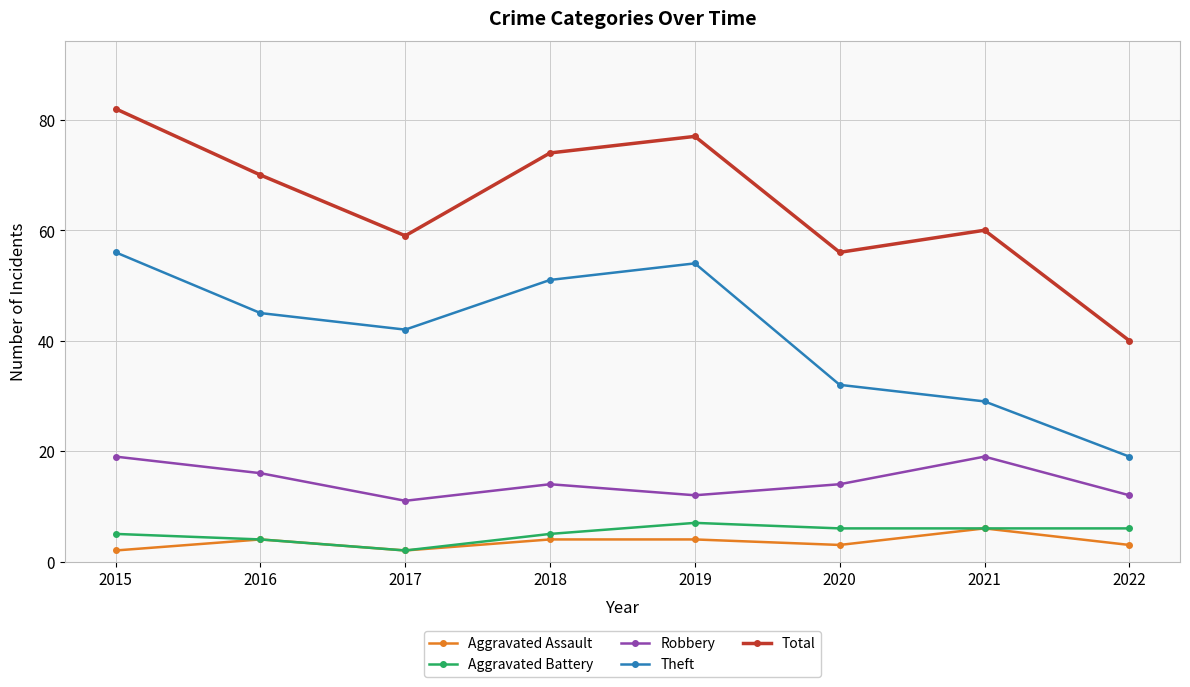

What is the highest value of the Aggravated Battery series?

7